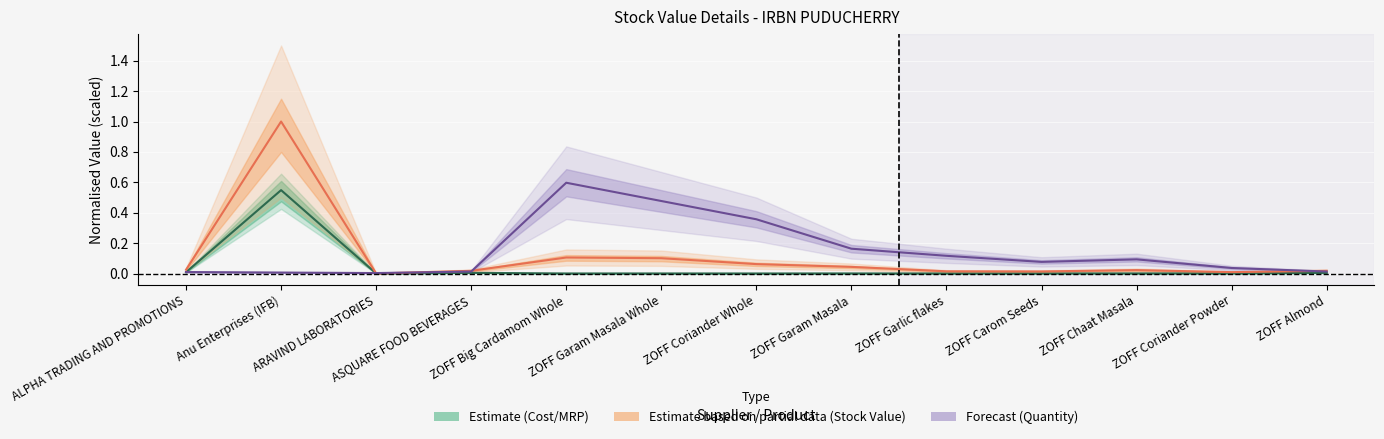

What is the label of the 13th point from the left?

ZOFF Almond